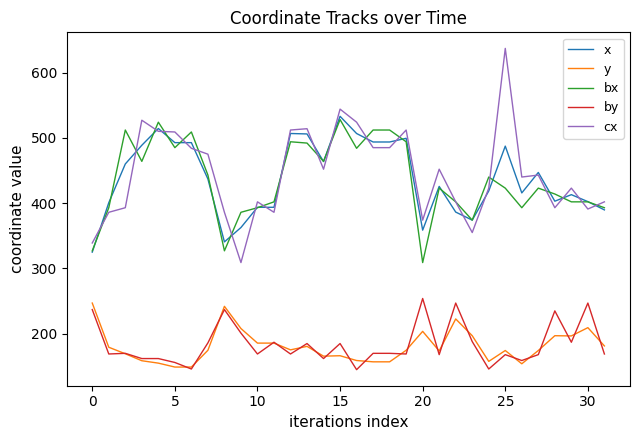

Which series has the largest range (max minus min)?

cx